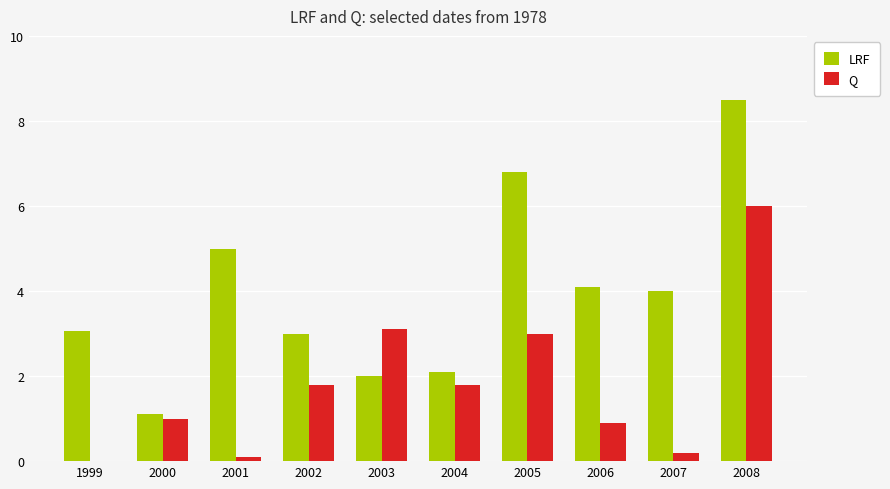

Where is Q nearest to the value 3?

2005